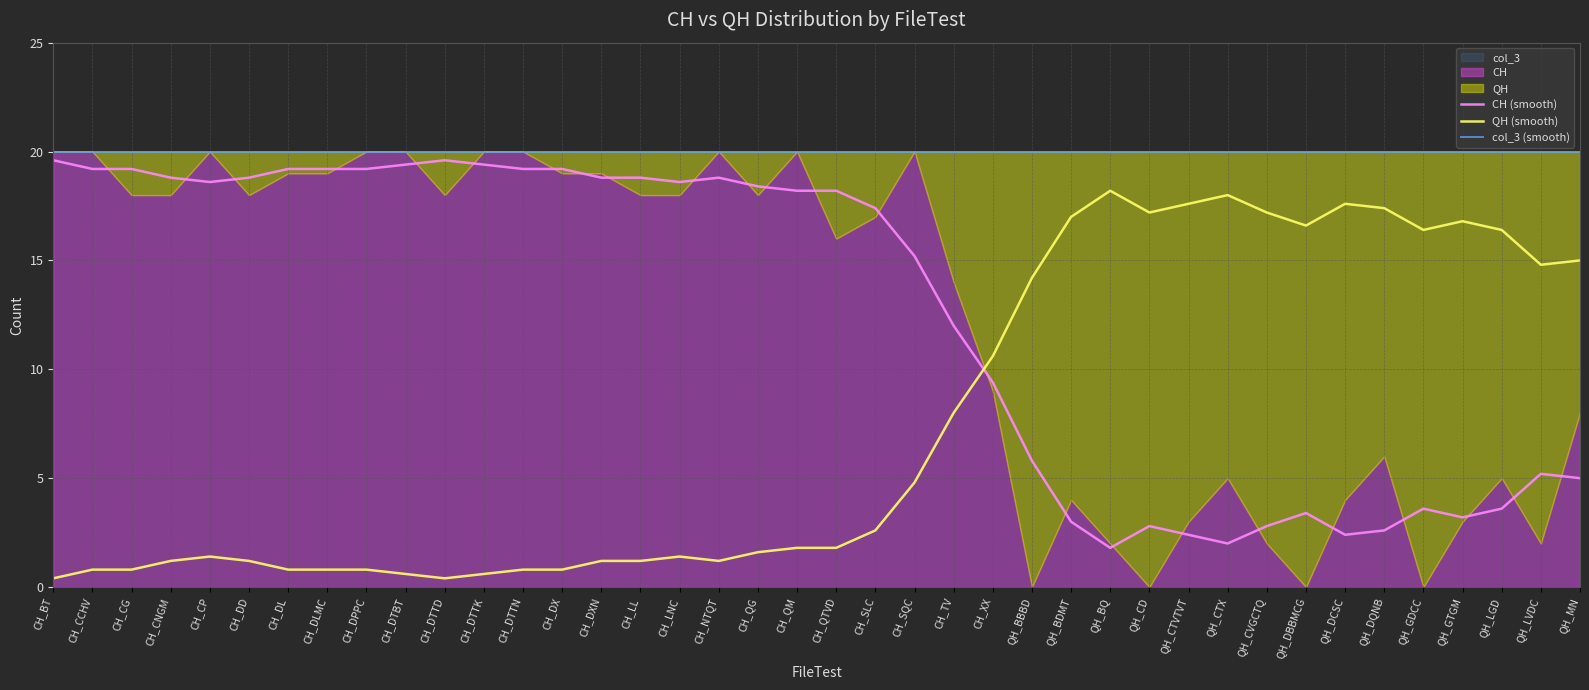

True or false: QH (smooth) has more than 1 points higher than both neighbors.

True